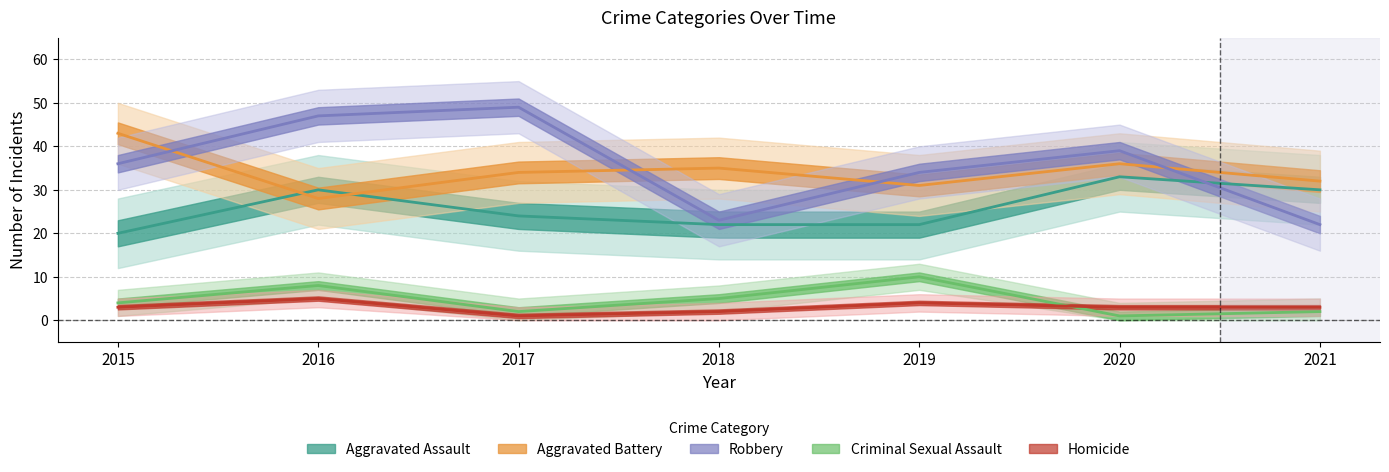

What value does the Aggravated Assault series have at 2019, to the nearest 10?

20